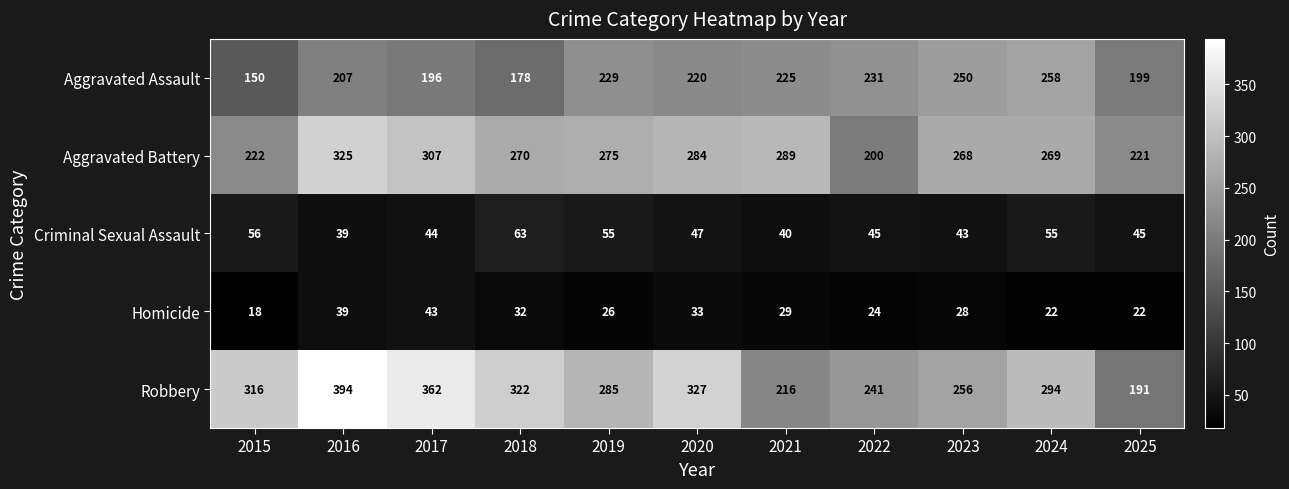

At which label is Aggravated Battery closest to 262?

2023